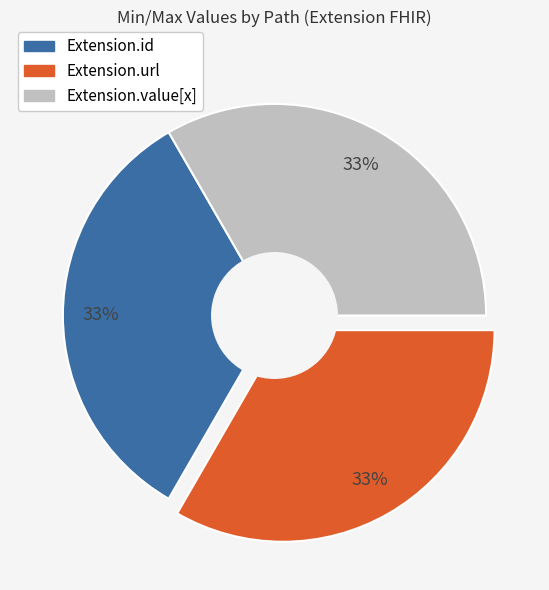

Combined, do Extension.value[x] and Extension.id account for over 50%?

Yes